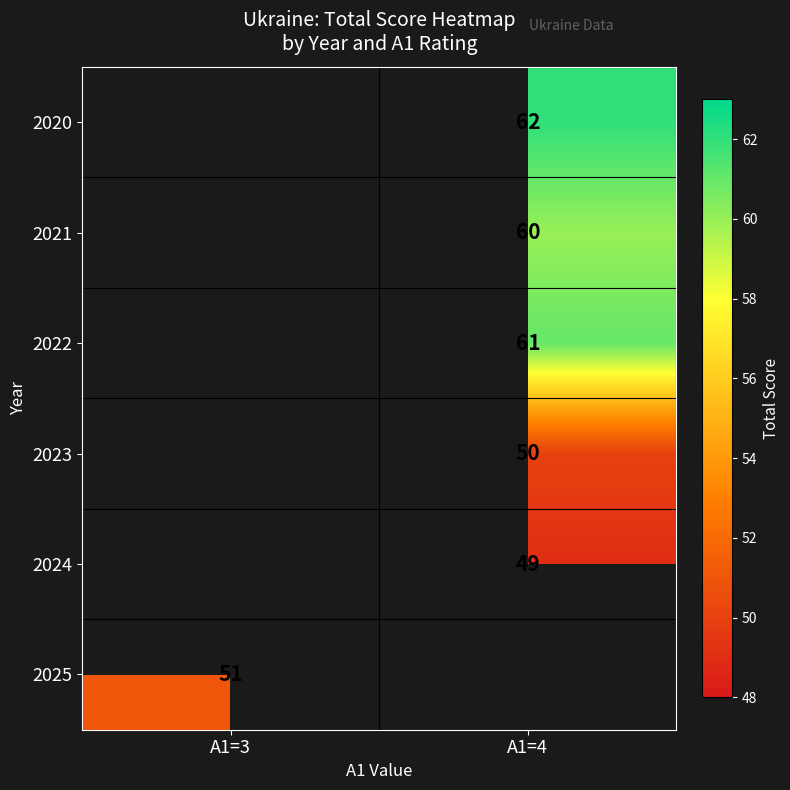

The 2025 series shows 51 at A1=3. True or false?

True